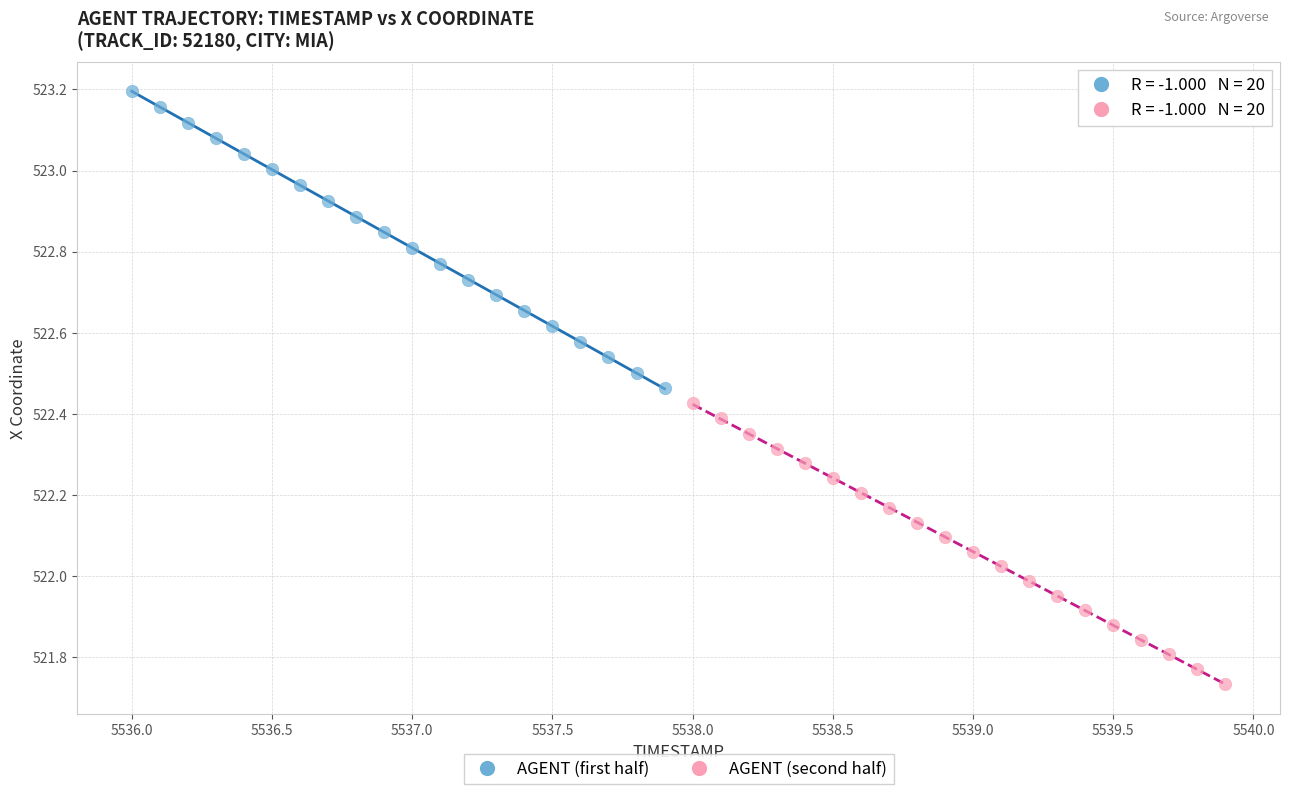

Which series contains the lowest Y value?

AGENT (second half)